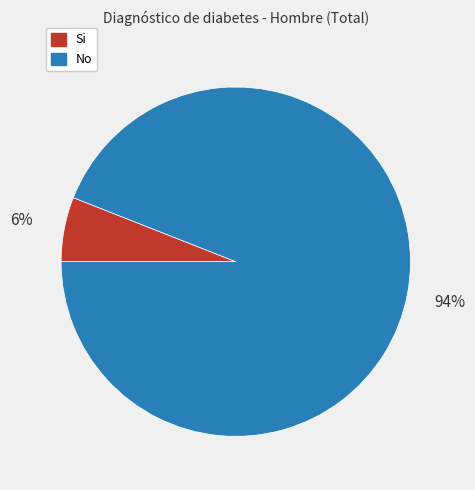

Which has a higher value, Si or No?

No